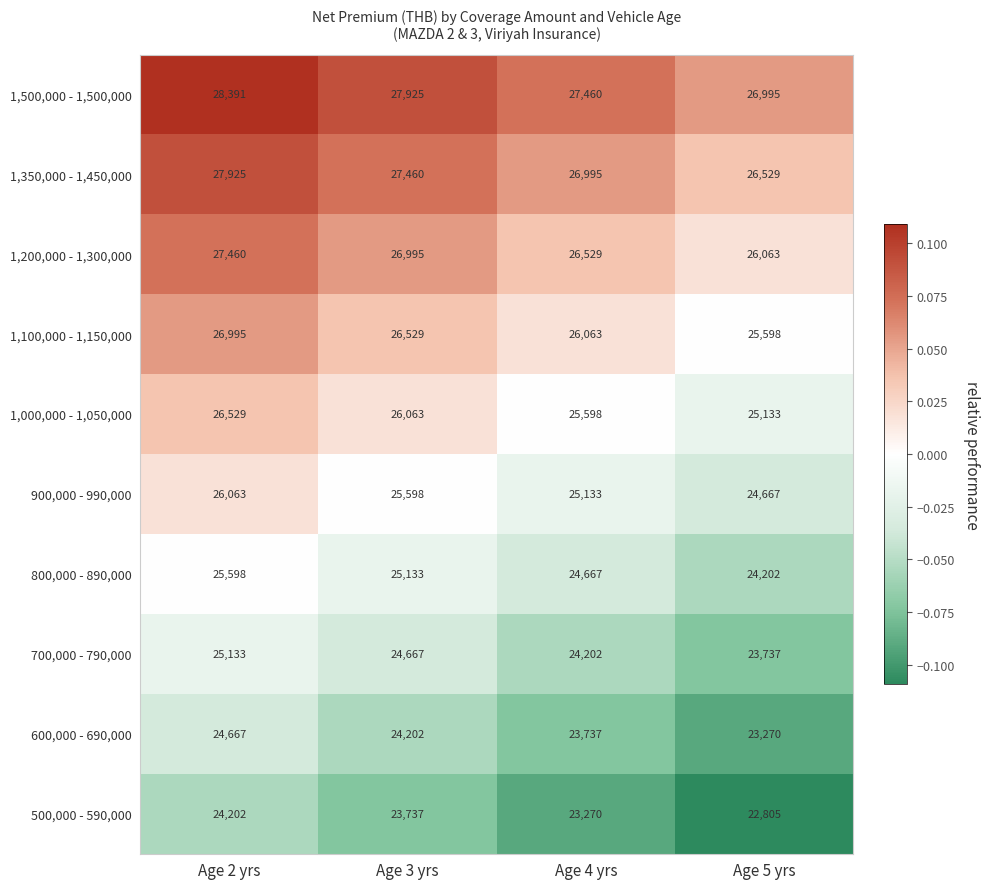

What is the difference between the highest and lowest values at Age 3 yrs?

4188